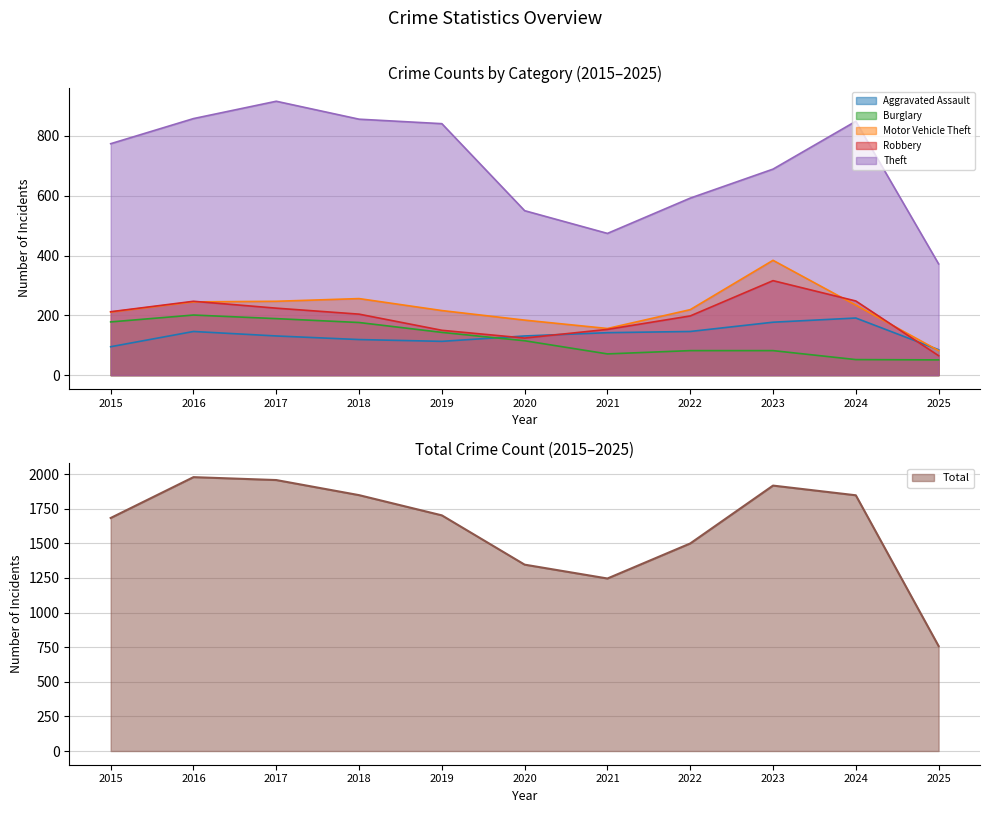

Is it true that Aggravated Assault equals 197 at 2020?

False